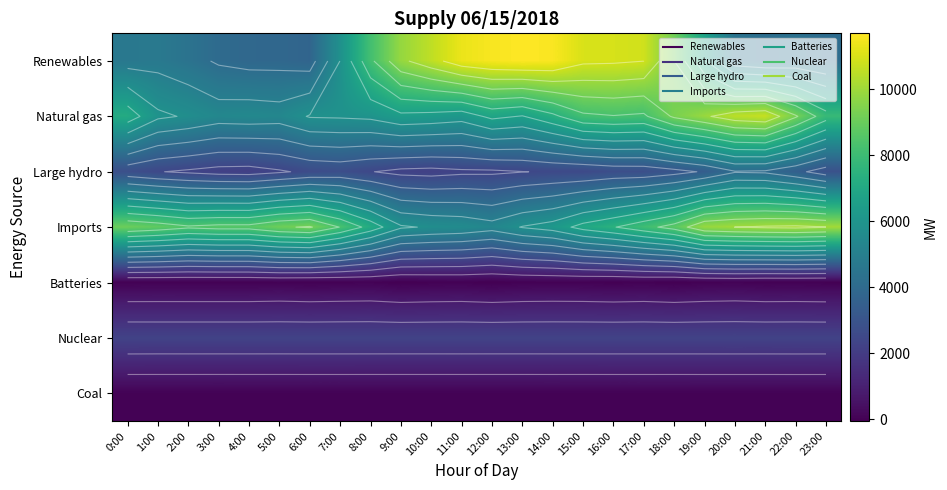

Which series changed the most between 6:00 and 12:00?

Renewables